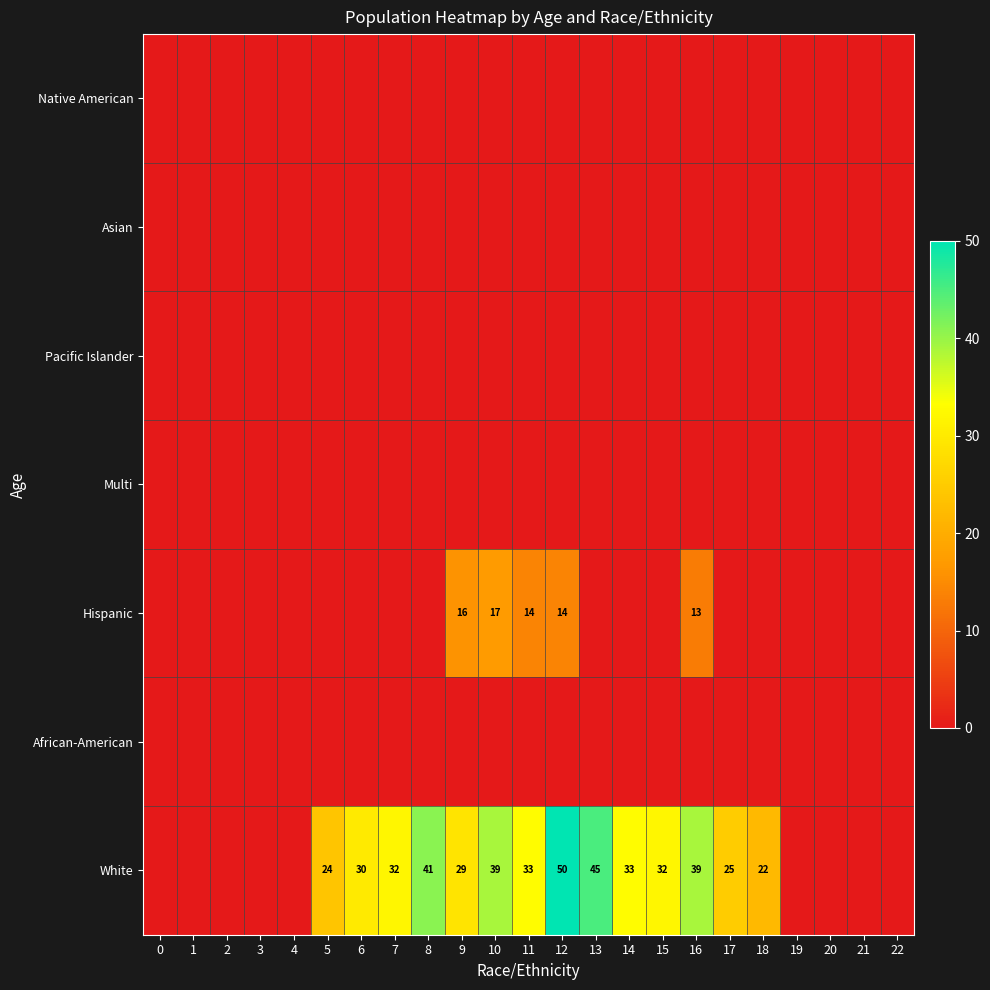

The Hispanic series shows 8 at 9. True or false?

False